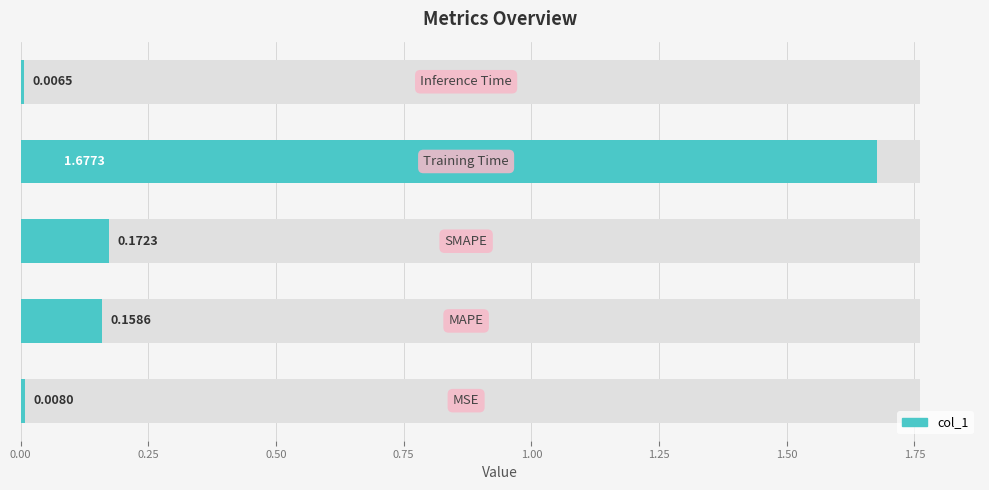

The value at 0.75 is 1.0. True or false?

False